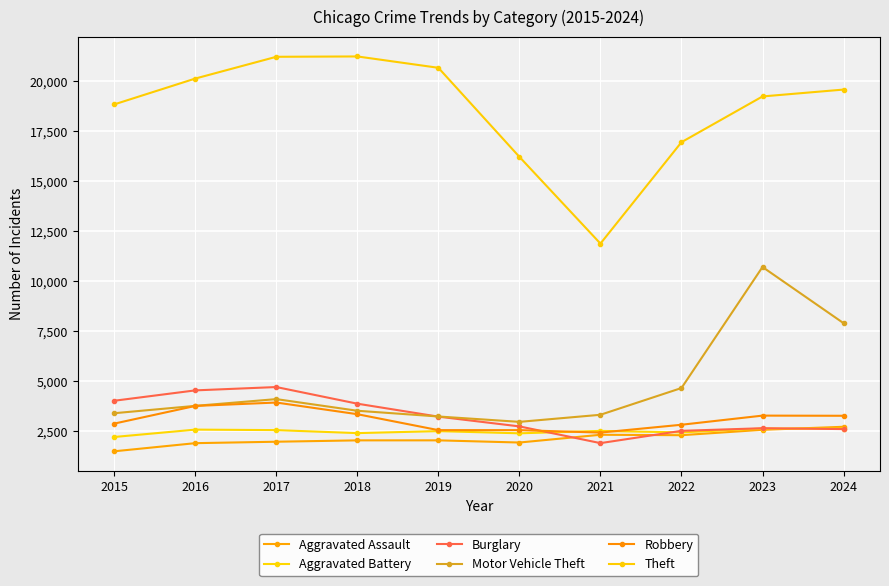

In Motor Vehicle Theft, how many points are lower than both neighbors (excluding endpoints)?

1